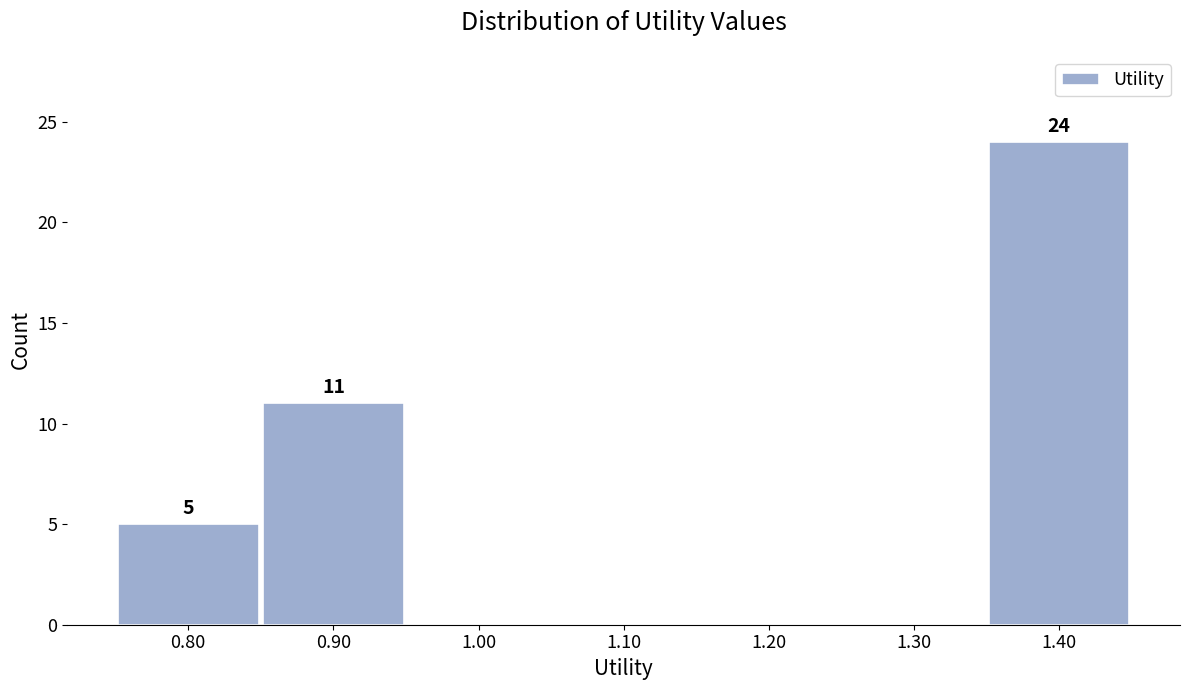

Which range on the x-axis has the tallest bar?

1.35 to 1.45